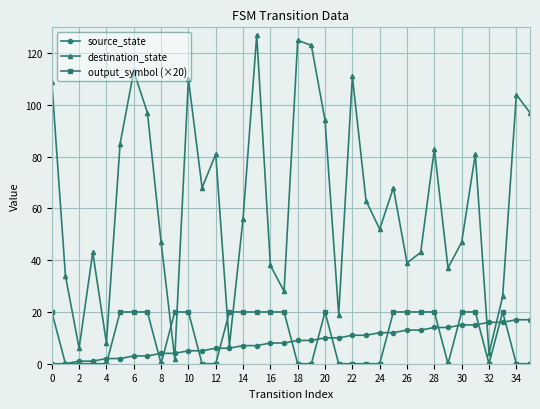

What is the difference between the second highest and minimum values in the source_state series?

17